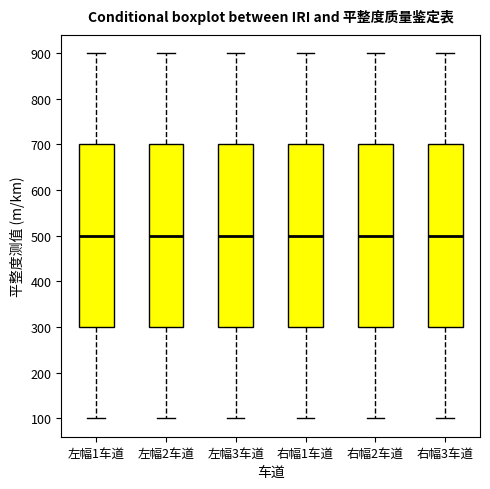

Reading left to right, read every box against the y-axis: the position of its median line, the range the box covers, and the ends of its whiskers. The values are not printed on the chart, so give them approximately, as read against the axis.

左幅1车道: median 500, box 300 to 700, whiskers 100 to 900
左幅2车道: median 500, box 300 to 700, whiskers 100 to 900
左幅3车道: median 500, box 300 to 700, whiskers 100 to 900
右幅1车道: median 500, box 300 to 700, whiskers 100 to 900
右幅2车道: median 500, box 300 to 700, whiskers 100 to 900
右幅3车道: median 500, box 300 to 700, whiskers 100 to 900